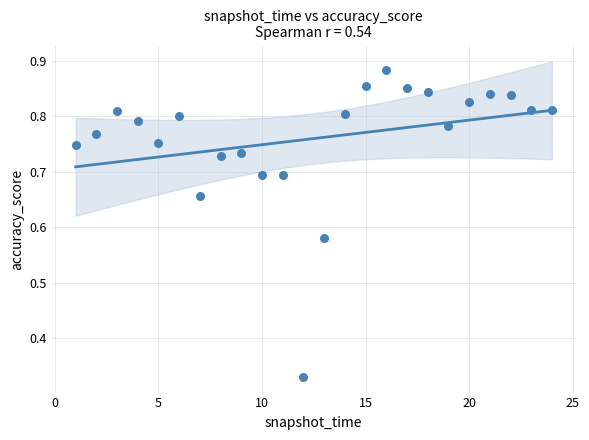

What is the range of X values (max minus min)?

23.0